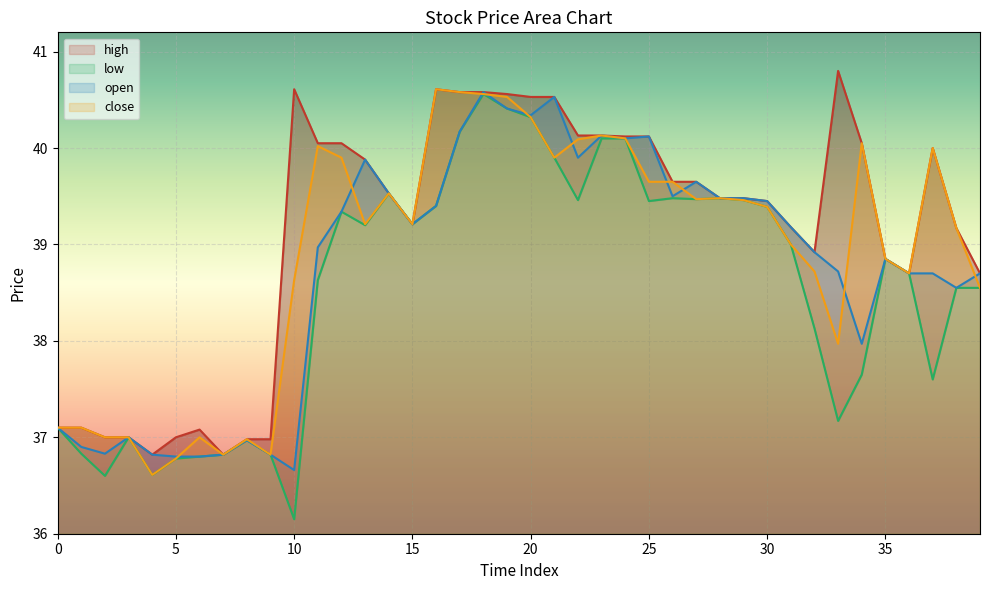

What is the maximum value for close?

40.6